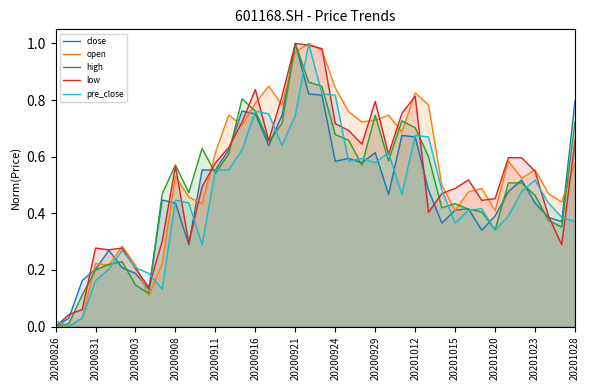

What are all the series names shown in the legend?

close, open, high, low, pre_close